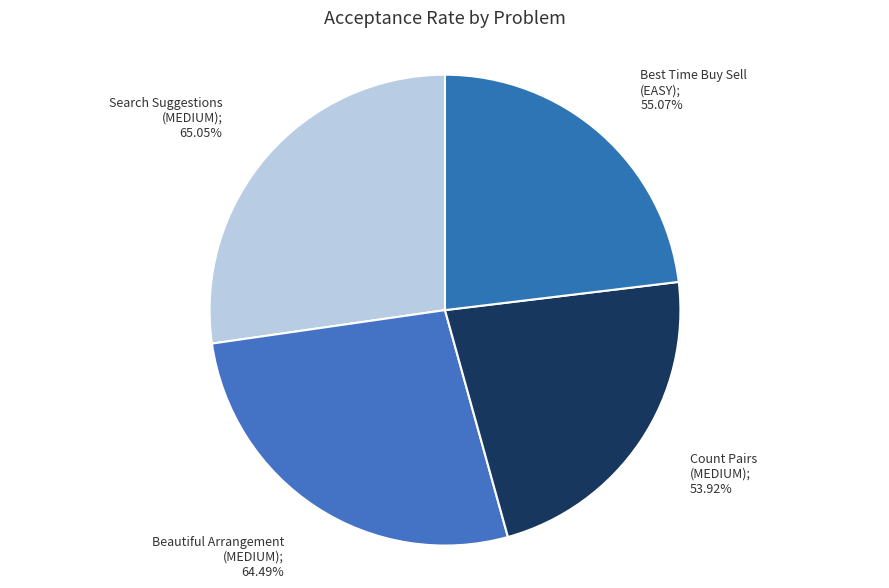

What is the smallest slice in the pie chart?

Count Pairs (MEDIUM)